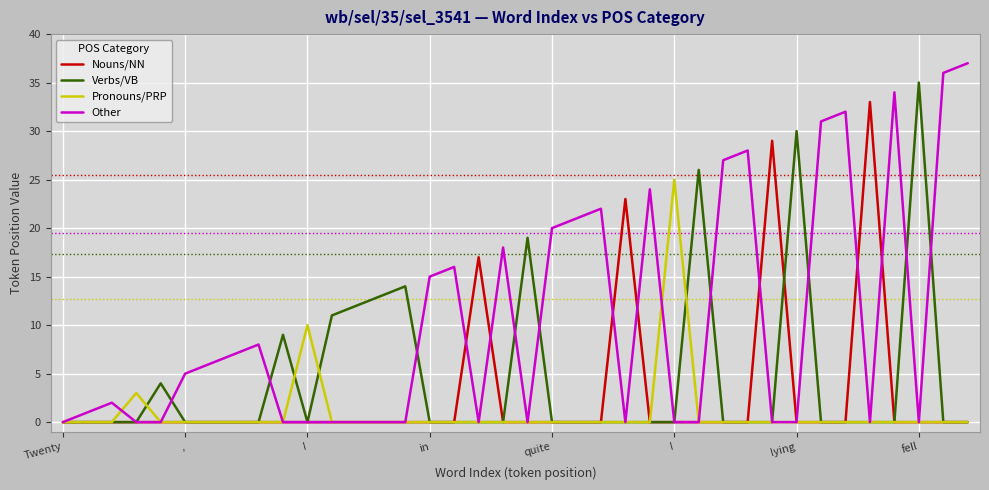

How many categories are shown in the chart?

38